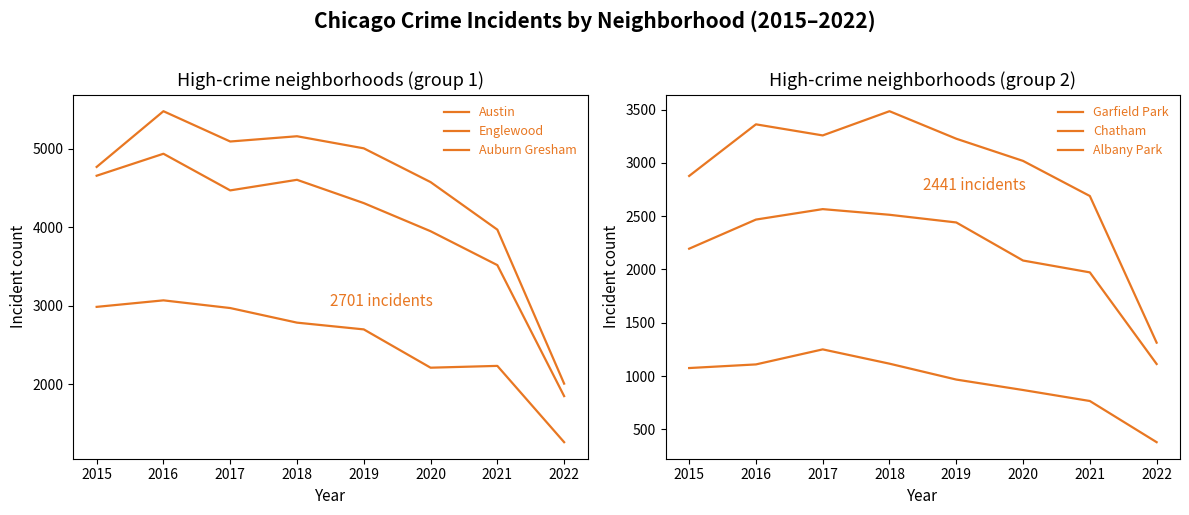

At which category is the sum across all series the highest?

2016